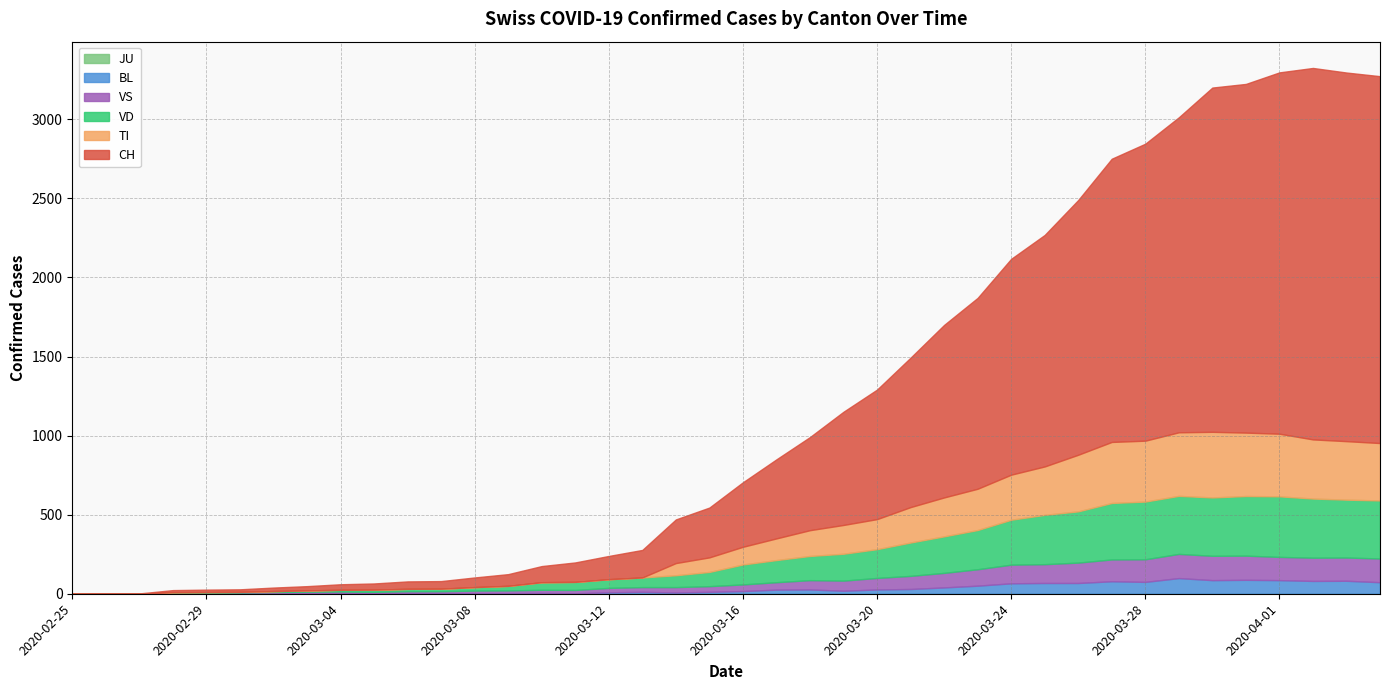

What is the difference between the maximum and minimum values in the BL series?

99